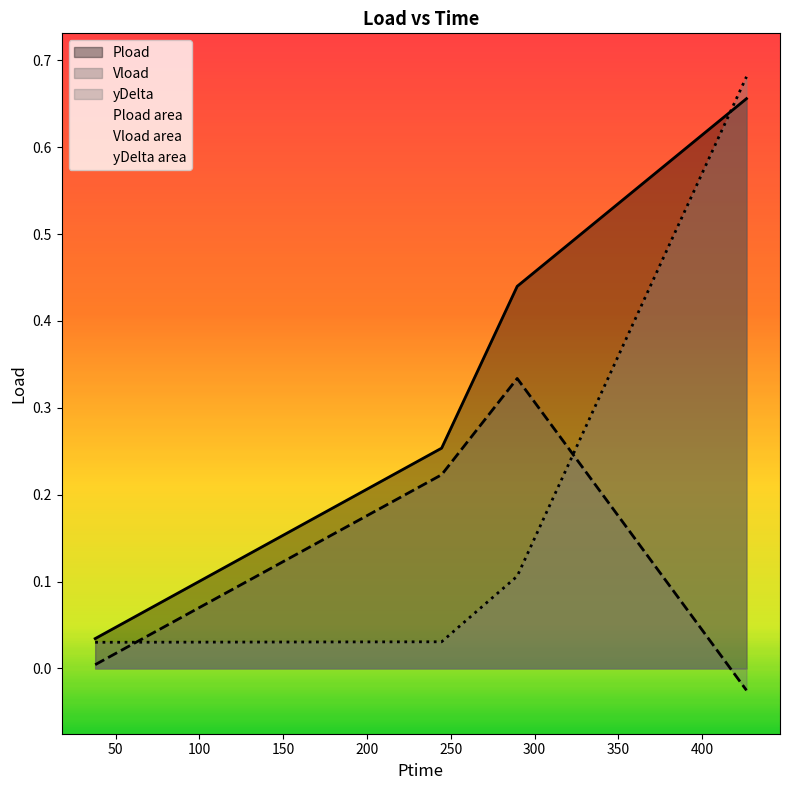

Rank the series at 289.602 from highest to lowest value.

Pload, Vload, yDelta